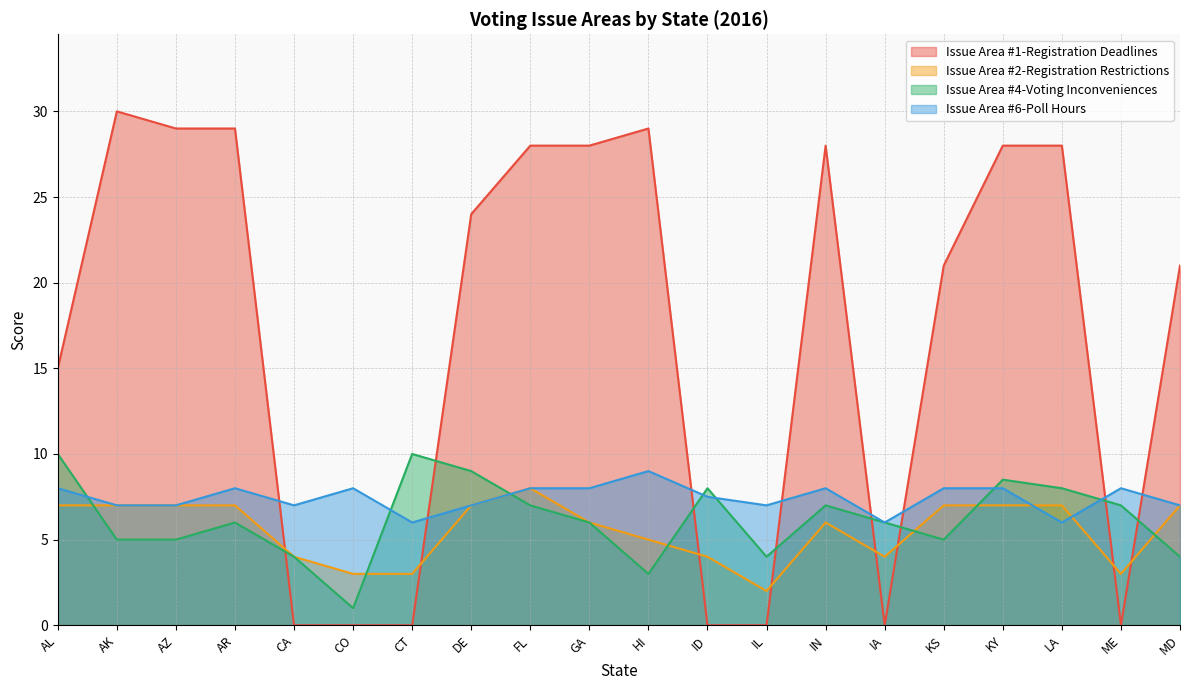

At which category does Issue Area #6-Poll Hours reach its first local peak?

AR